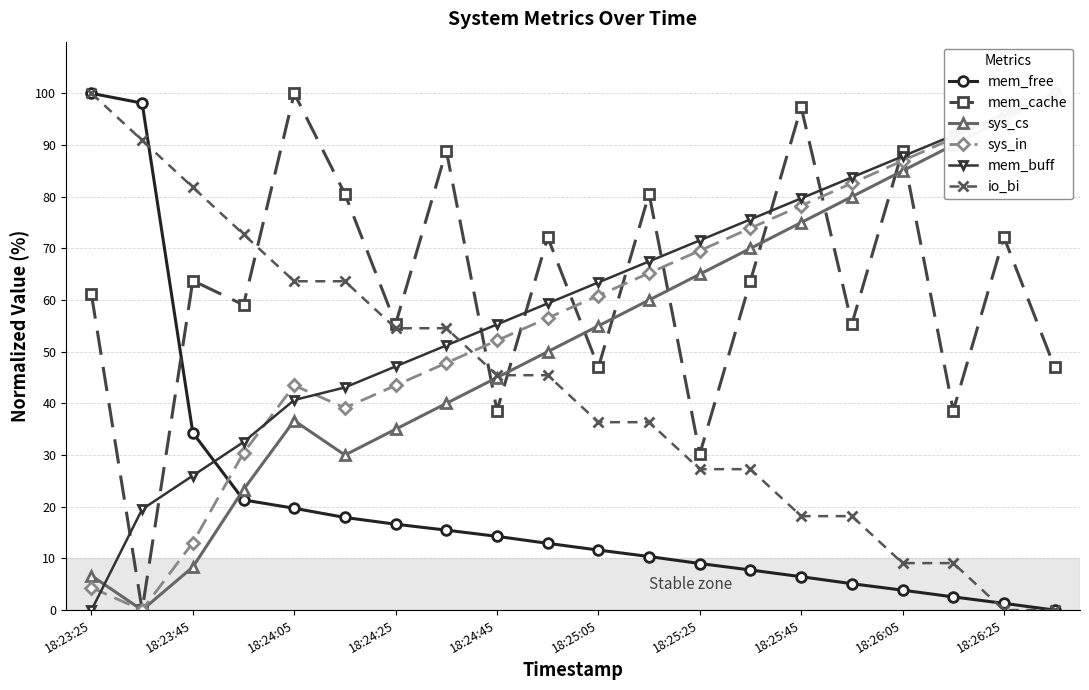

The value of io_bi at 18:26:25 is 0.0. True or false?

True